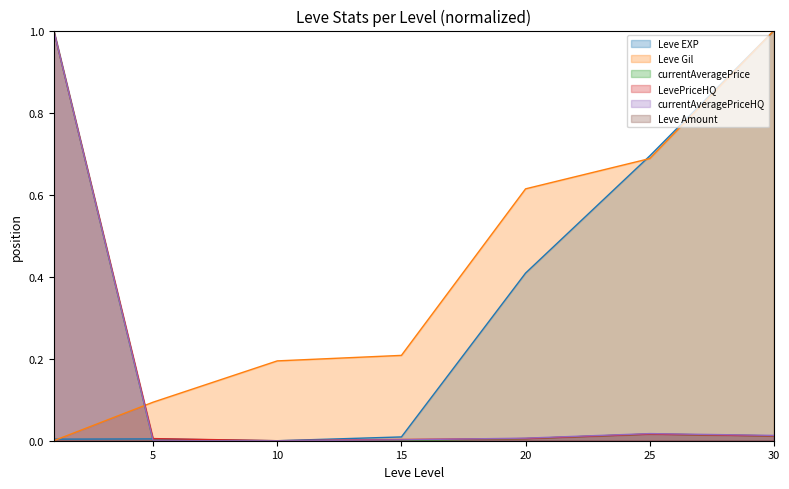

What is the average value of the Leve Gil series?

0.4